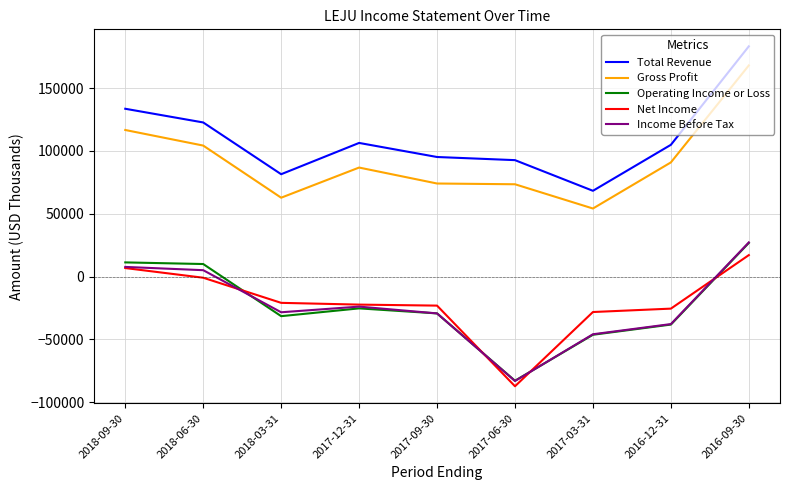

True or false: Operating Income or Loss and Gross Profit cross at least once.

False